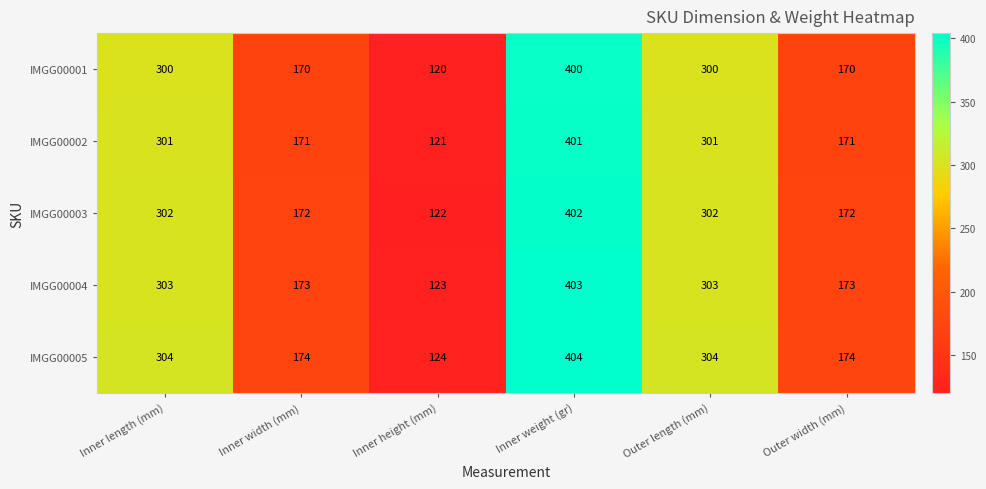

Is it true that IMGG00002 equals 121 at Inner height (mm)?

True